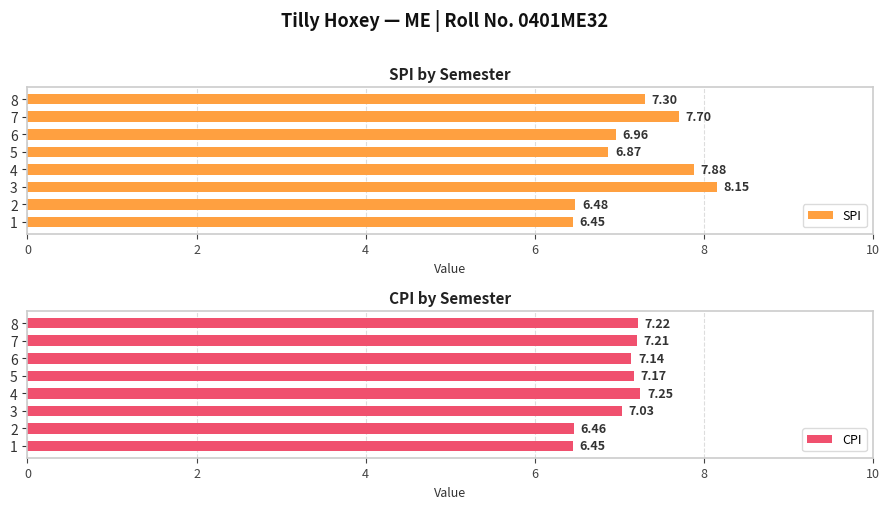

What is the difference between the second highest and second lowest values in the CPI series?

0.8